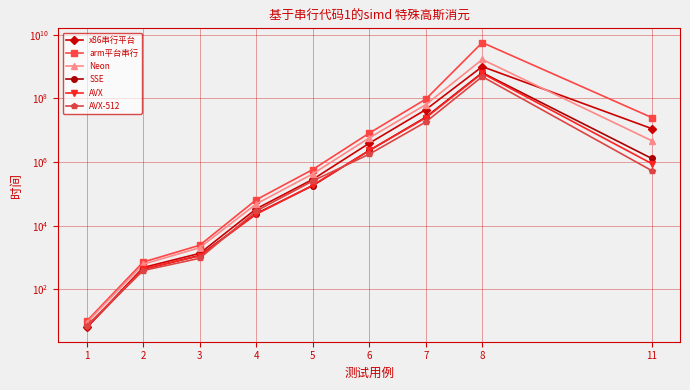

What is the total value across all series at 1?

45.5